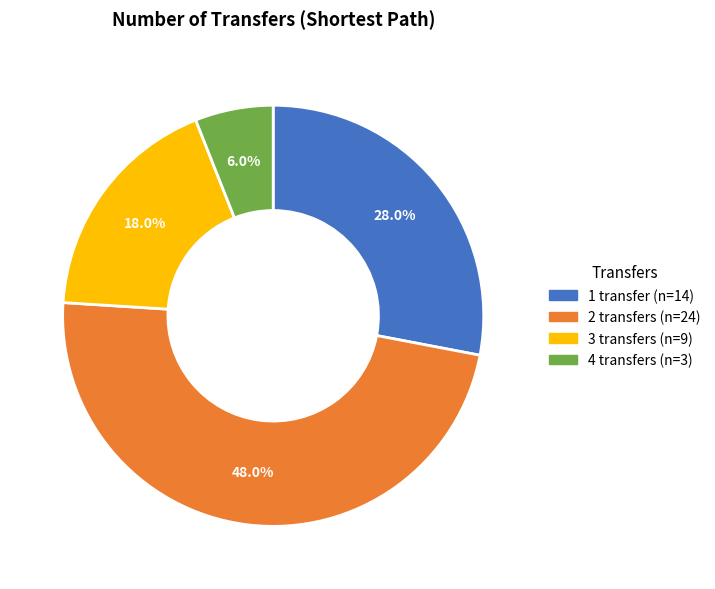

Does any single category account for the majority?

No